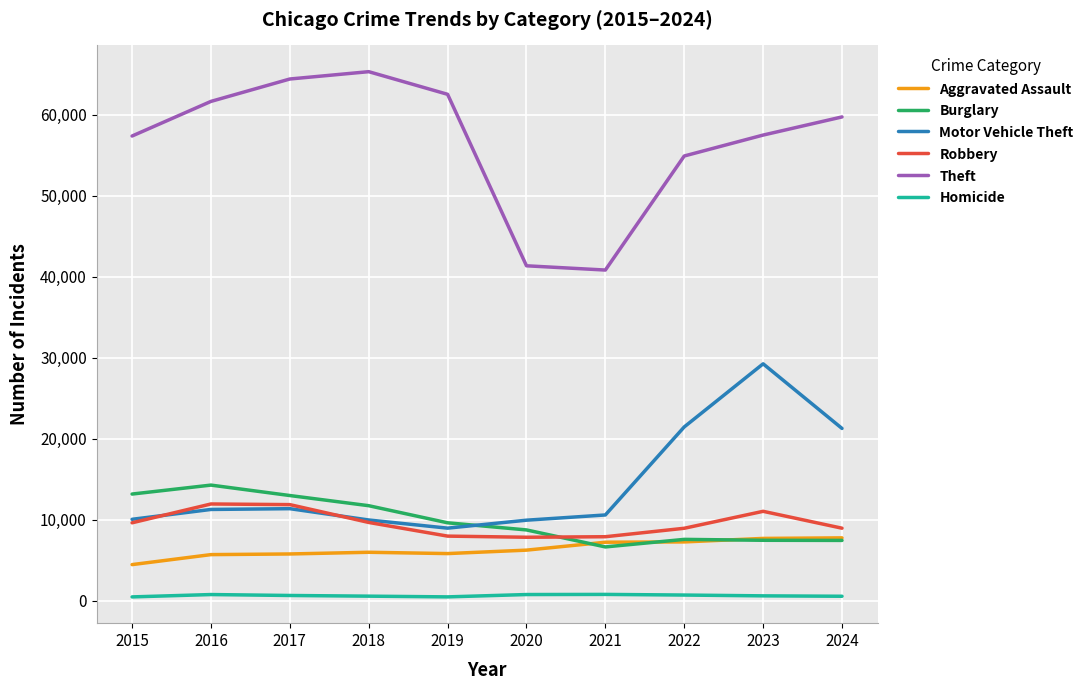

Which series has the widest spread of values?

Theft